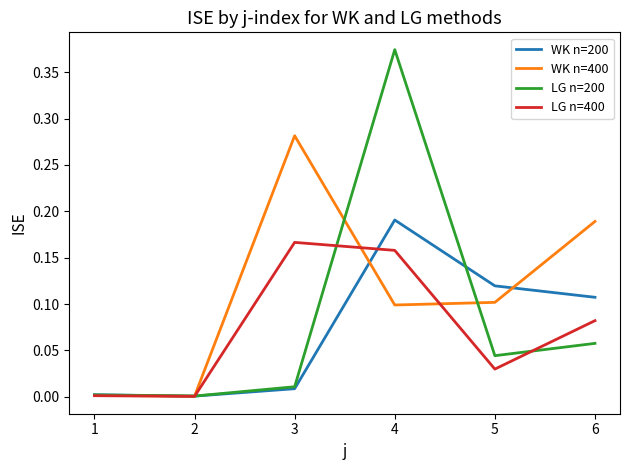

Is it true that LG n=400 equals 0.1 at 4?

False